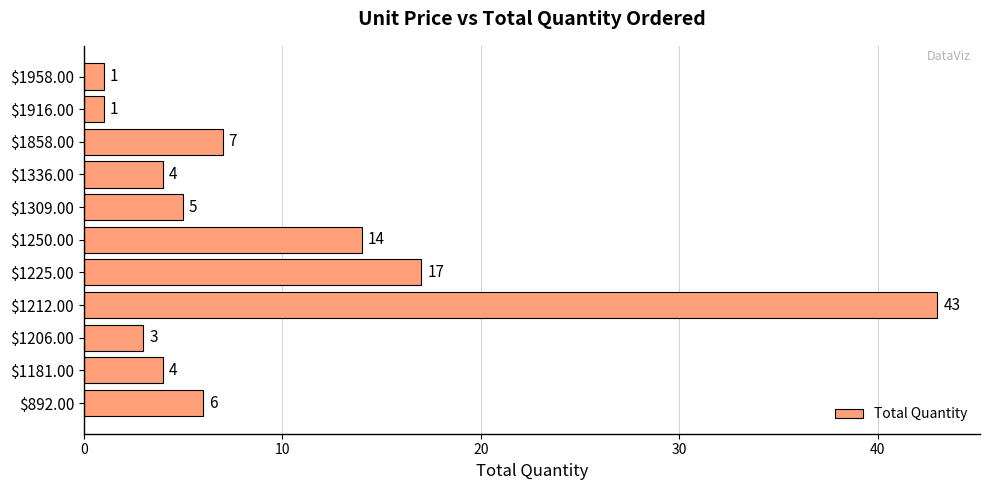

What is the difference between the maximum and second lowest values?

42